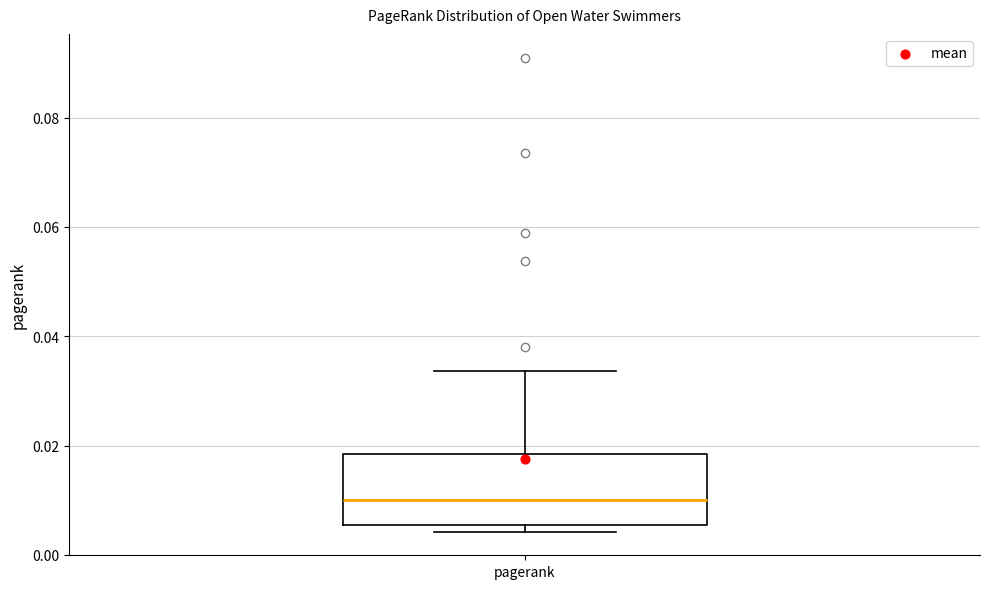

Read this box plot against the y-axis: the position of the median line, the range covered by the box, and the ends of both whiskers. The values are not printed on the chart, so give them approximately, as read against the axis.

median 0.010, box 0.006 to 0.018, whiskers 0.004 to 0.034